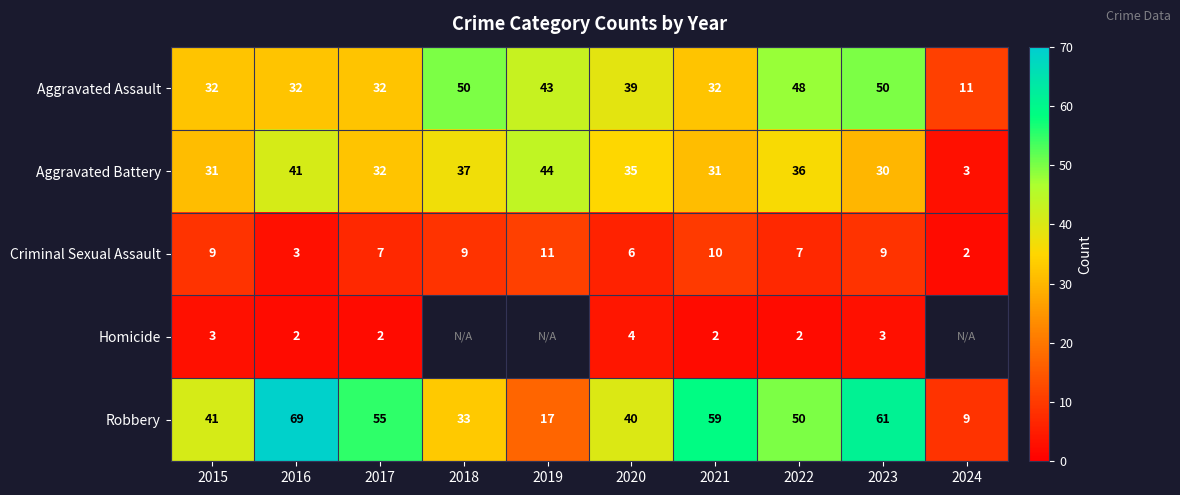

Rank the series at 2021 from highest to lowest value.

Robbery, Aggravated Assault, Aggravated Battery, Criminal Sexual Assault, Homicide